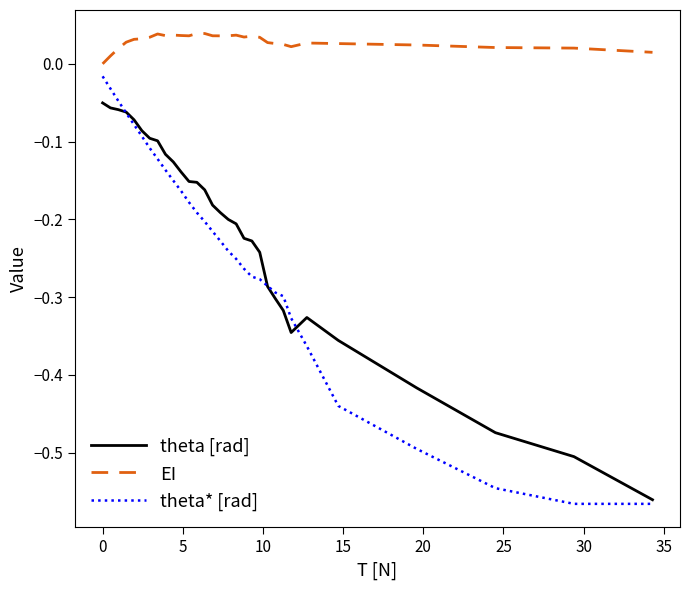

Which series has the largest total across all categories?

EI